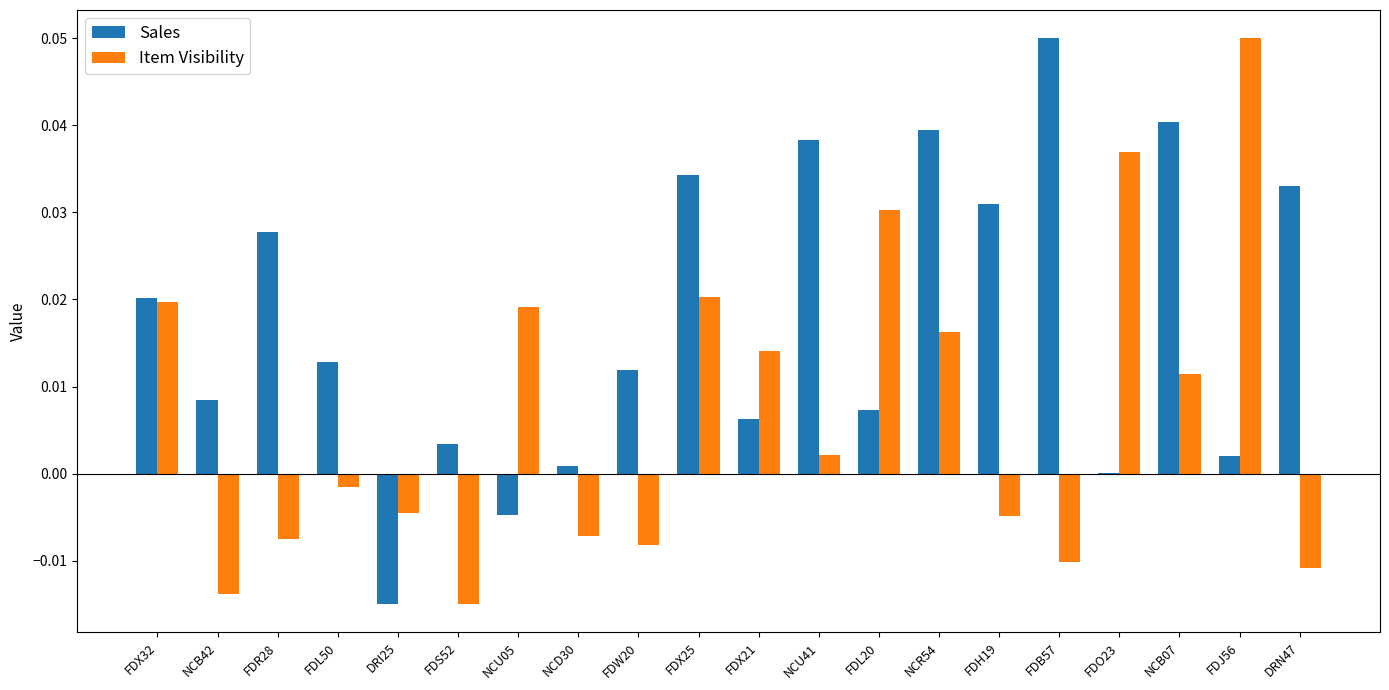

The Sales series shows 0.0 at FDJ56. True or false?

True